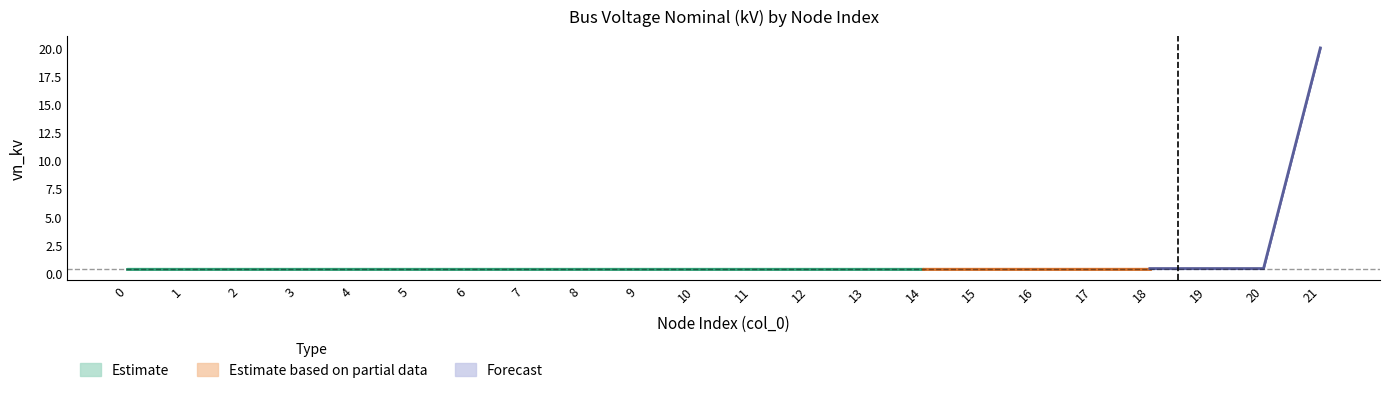

The value at 16 is 0.4. True or false?

True